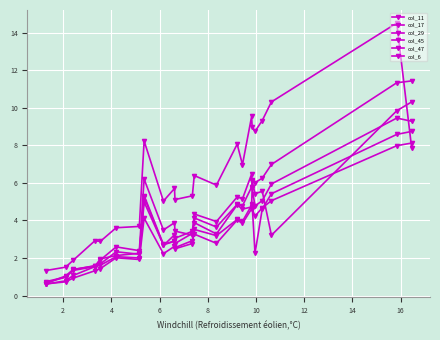

How many interior local peaks does the col_45 series have?

6